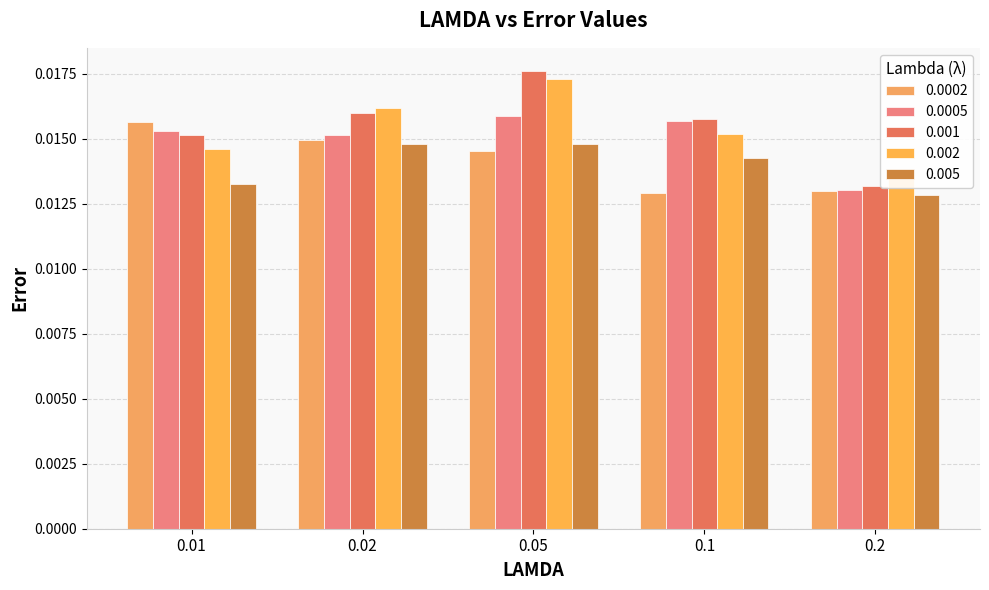

What are all the series names shown in the legend?

0.0002, 0.0005, 0.001, 0.002, 0.005